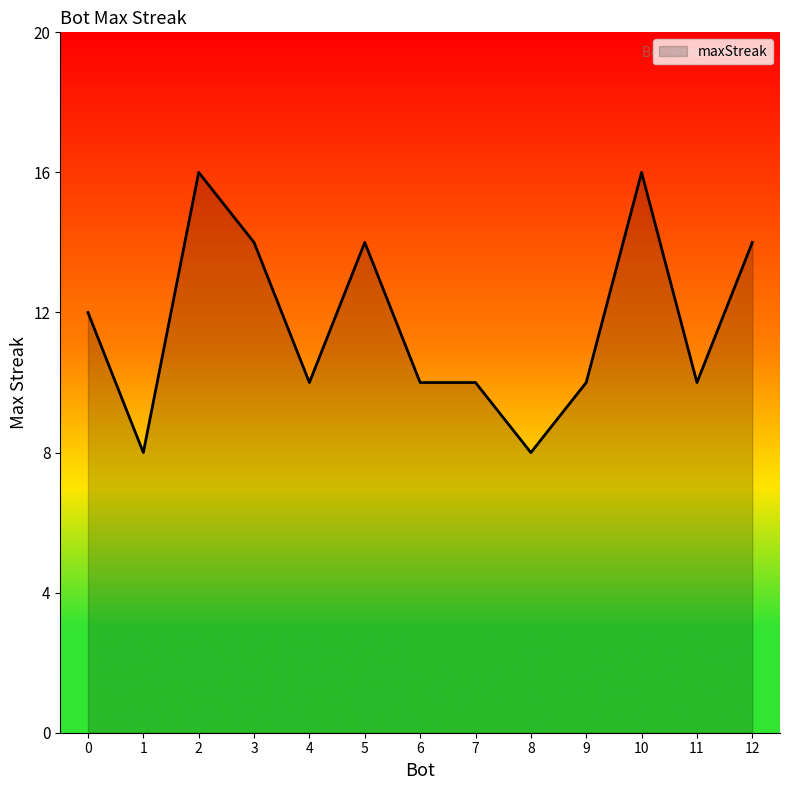

The value at 3 is 14. True or false?

True